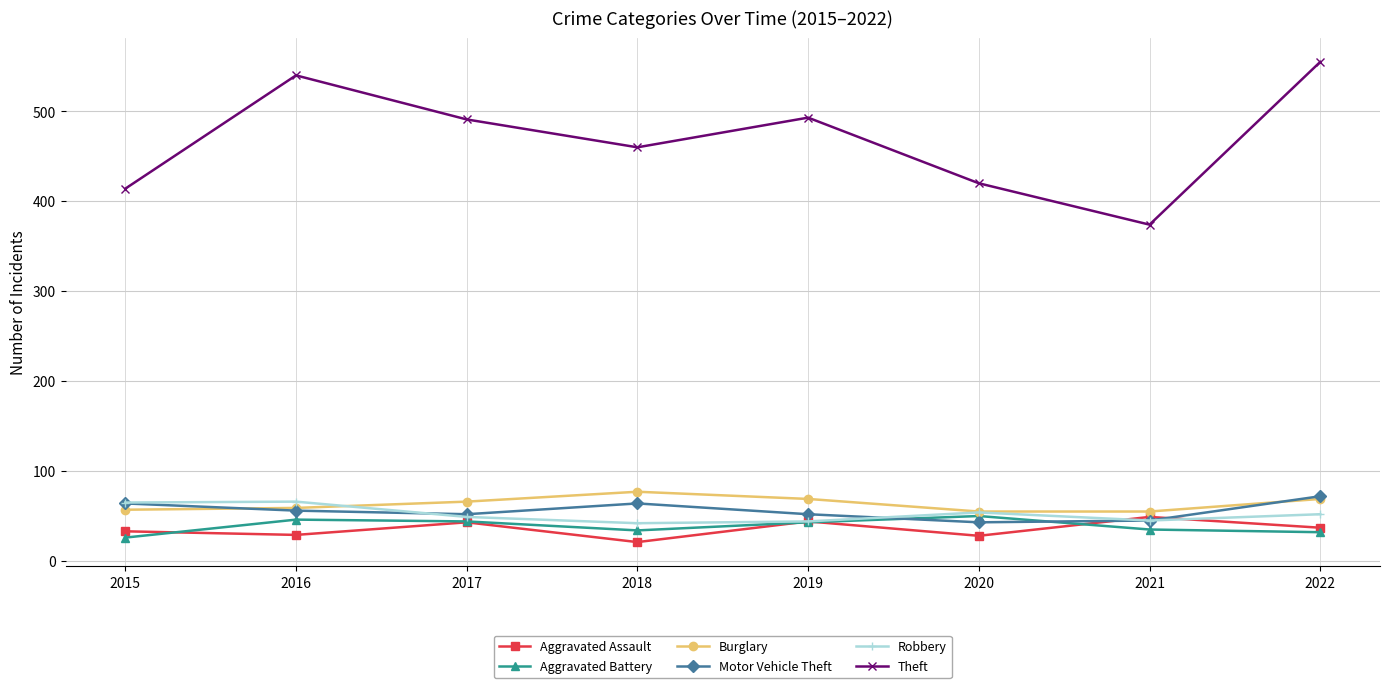

Which series has the largest range (max minus min)?

Theft